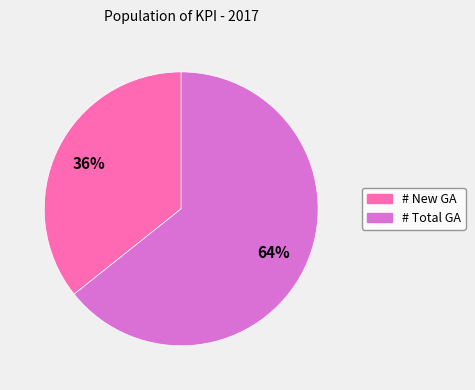

To the nearest percent, what portion does # New GA represent?

36%